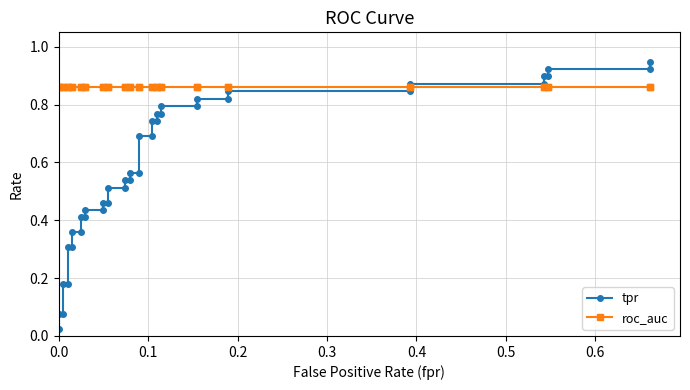

What are all the series names shown in the legend?

tpr, roc_auc